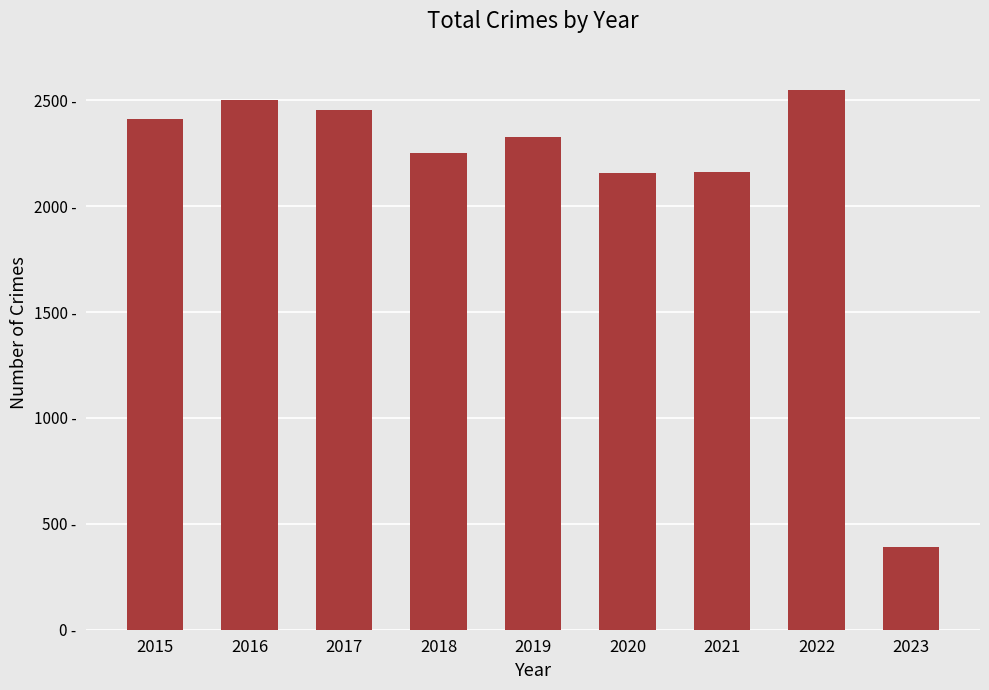

Reading left to right, extract all data points from this chart.

2413	2500	2456	2250	2328	2158	2161	2547	389